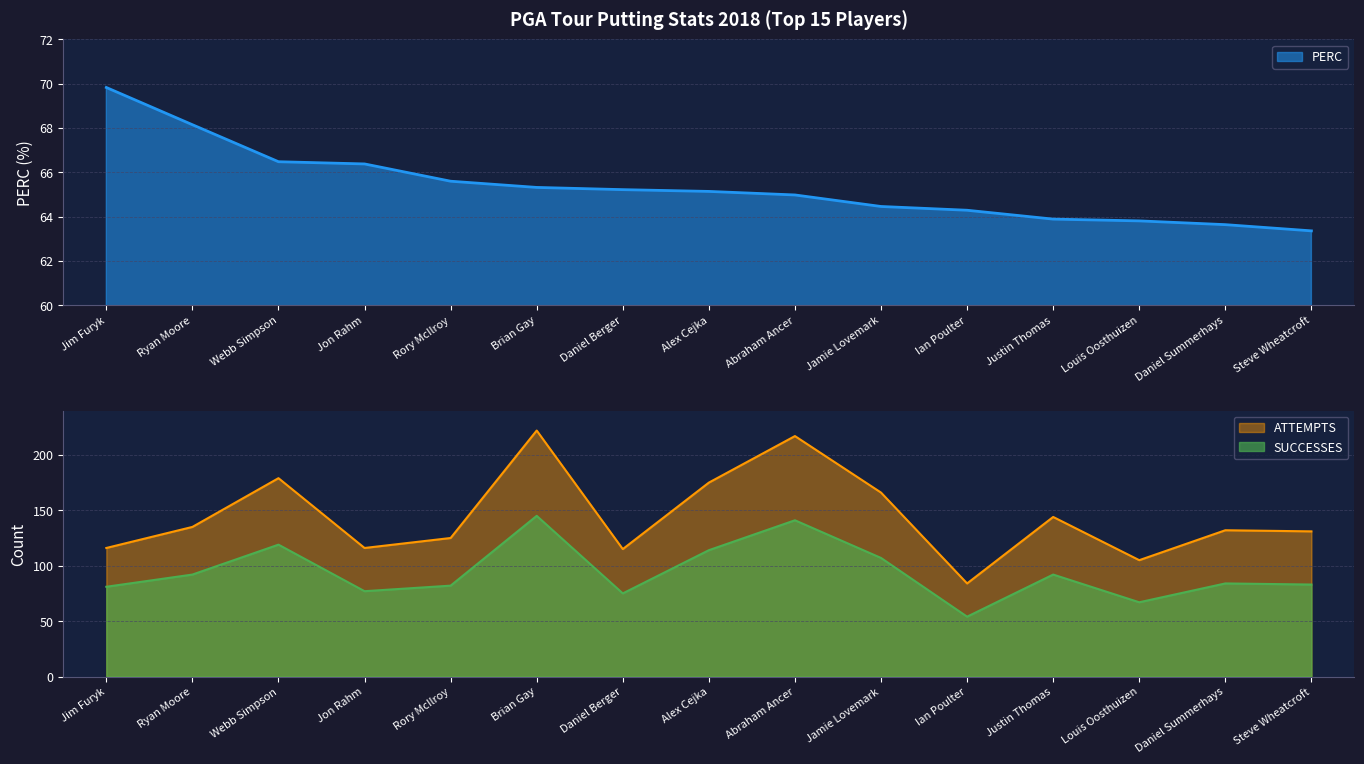

What is the label of the 7th point from the left?

Daniel Berger